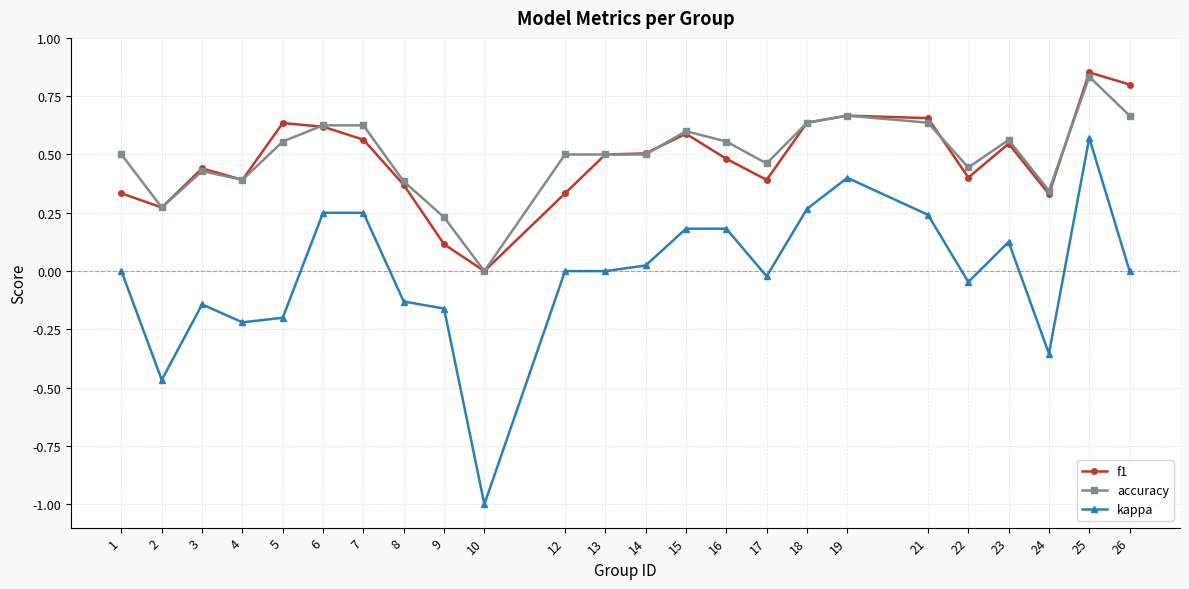

Which series has the largest range (max minus min)?

kappa